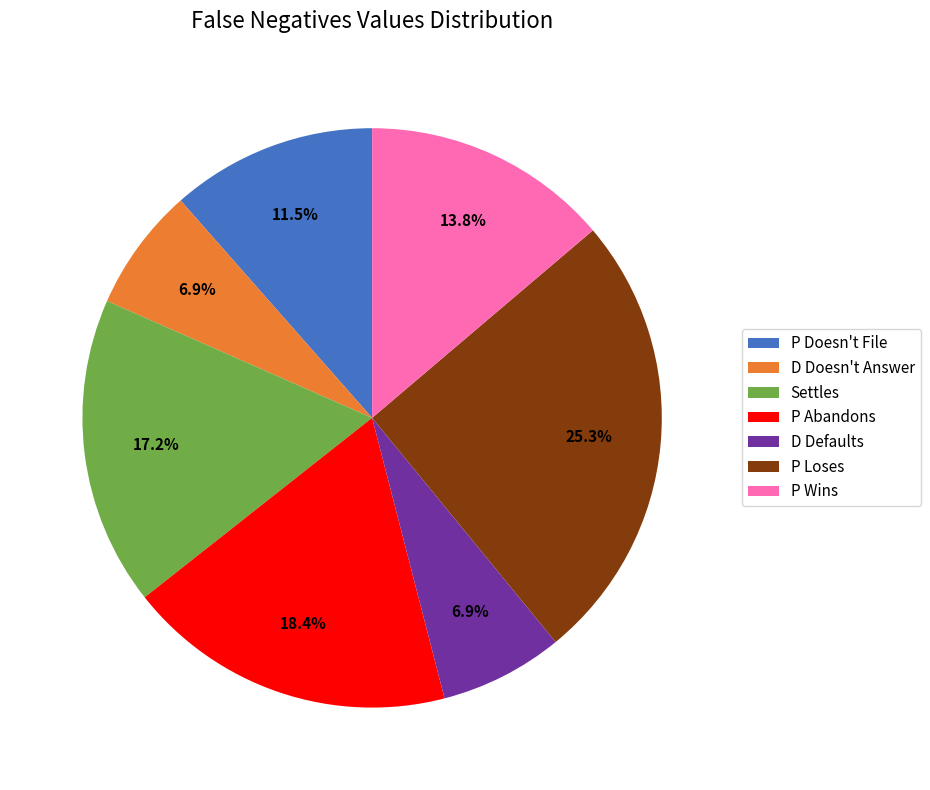

Between P Wins and P Abandons, which is larger?

P Abandons